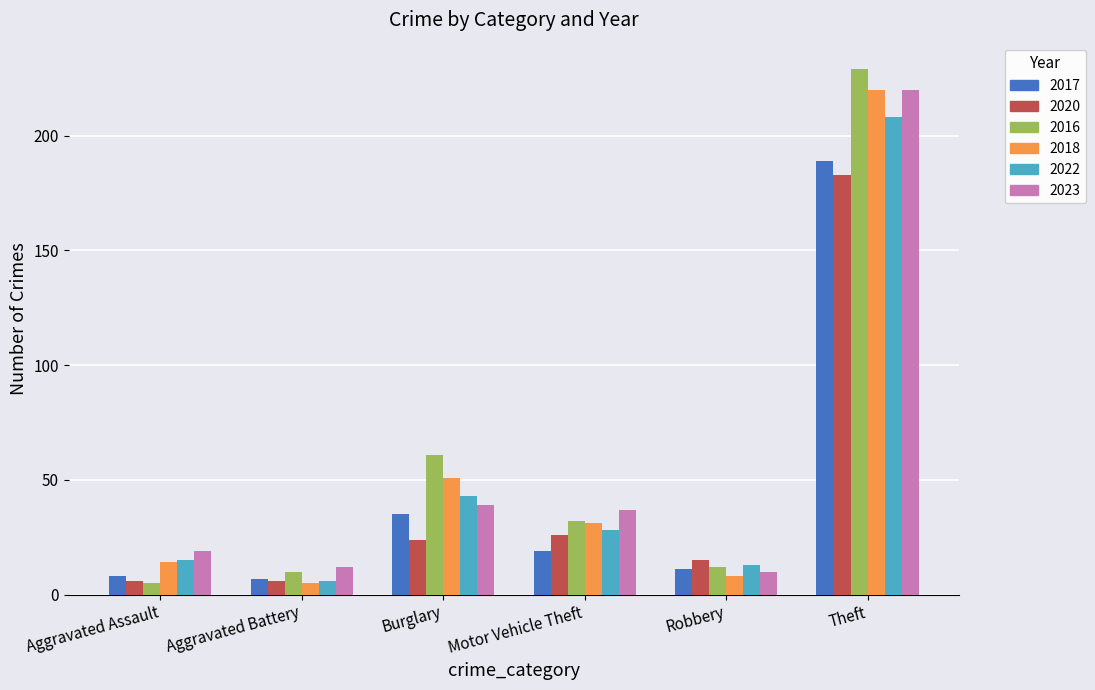

What is the label of the 3rd bar from the left?

Burglary